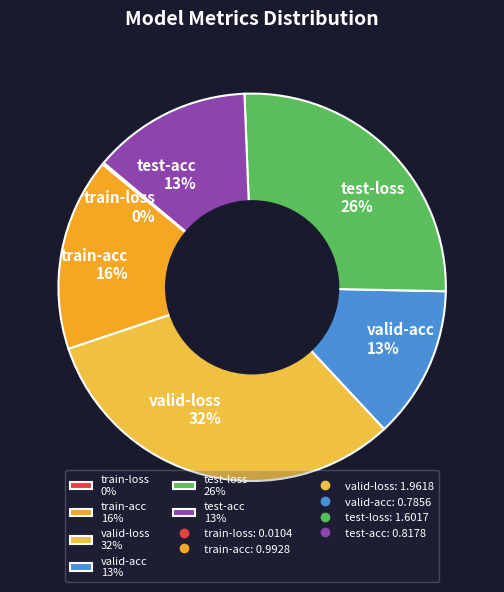

What percentage is the test-loss 26% slice, to the nearest percent?

26%